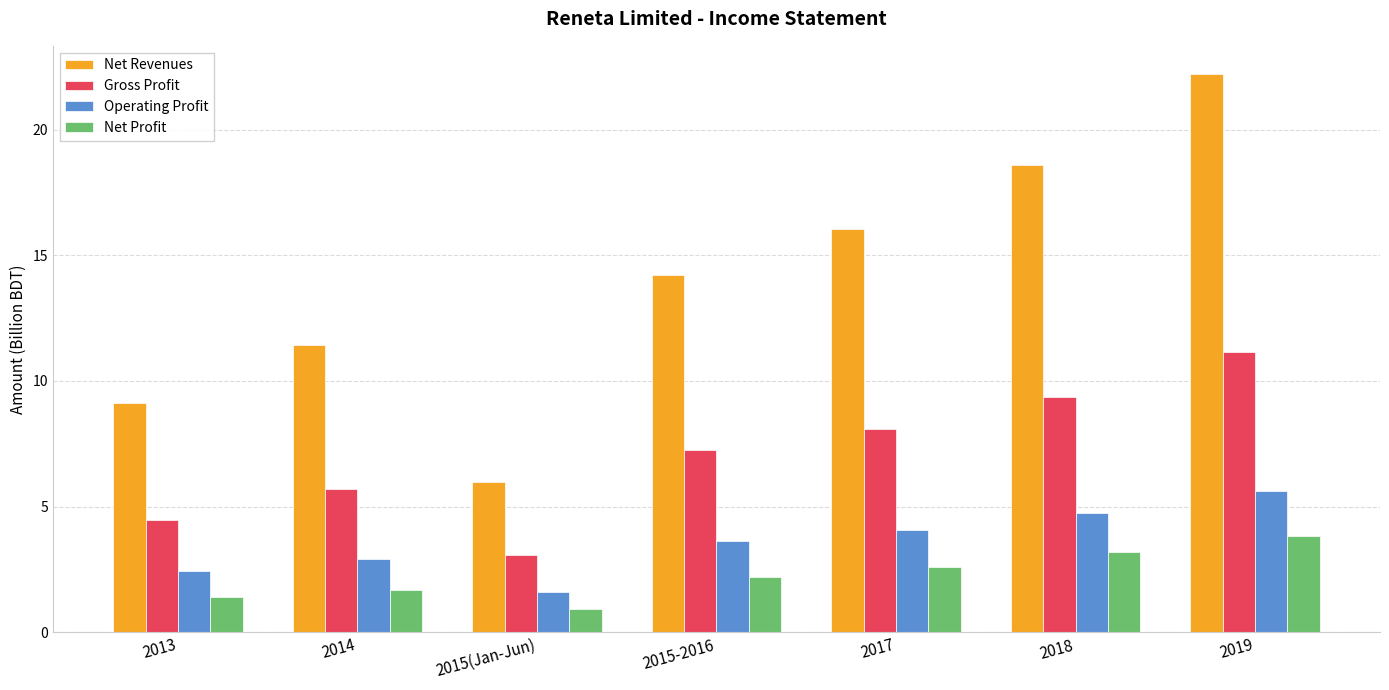

Reading left to right, extract all data points from this chart.

Net Revenues: 9.1	11.4	6.0	14.2	16.0	18.6	22.2
Gross Profit: 4.5	5.7	3.1	7.2	8.1	9.3	11.2
Operating Profit: 2.4	2.9	1.6	3.6	4.1	4.8	5.6
Net Profit: 1.4	1.7	0.9	2.2	2.6	3.2	3.8